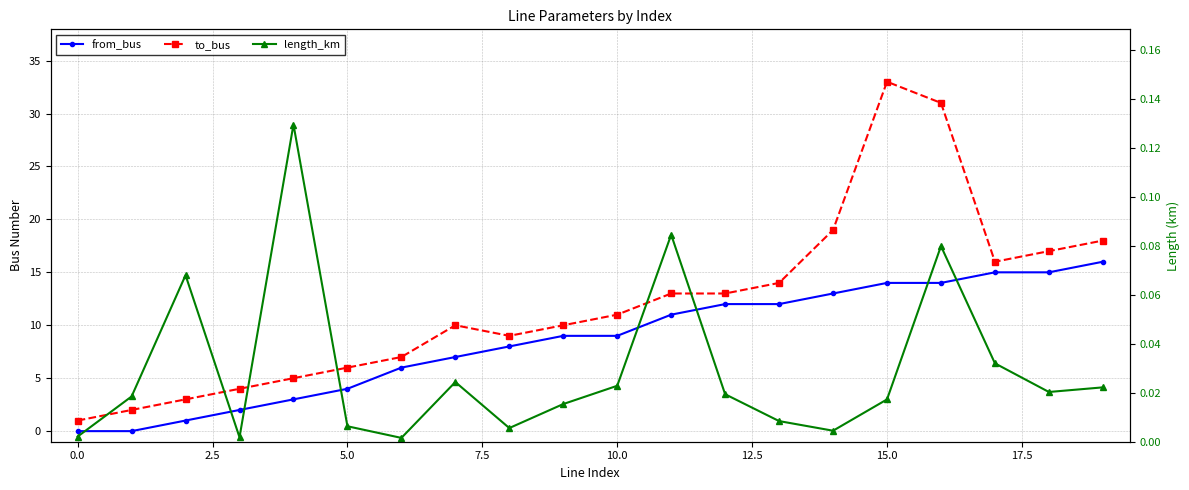

What is the spread (max minus min) of values at 18?

17.0